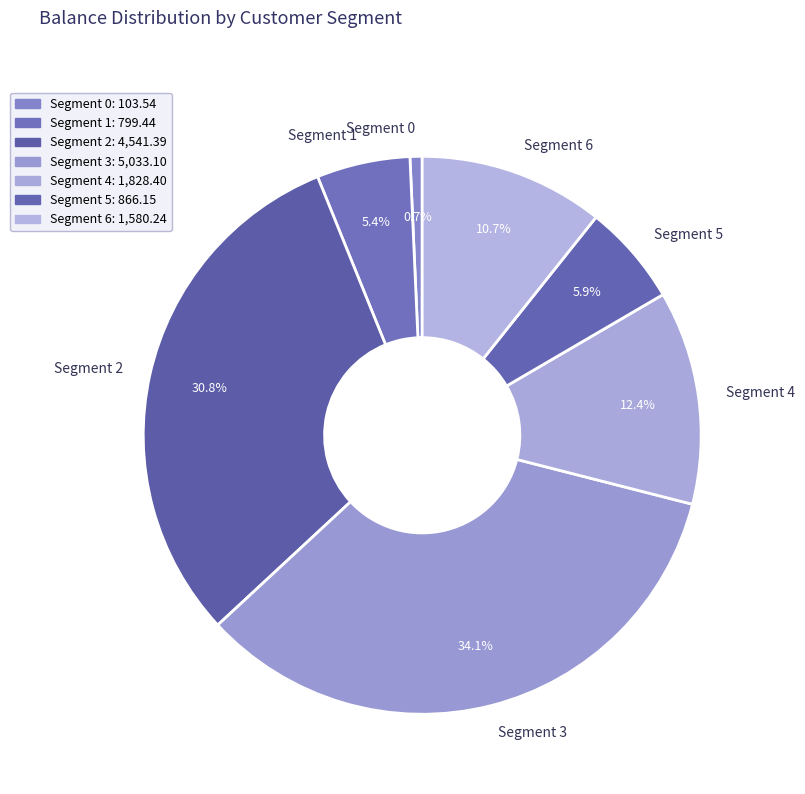

Does any single category account for the majority?

No